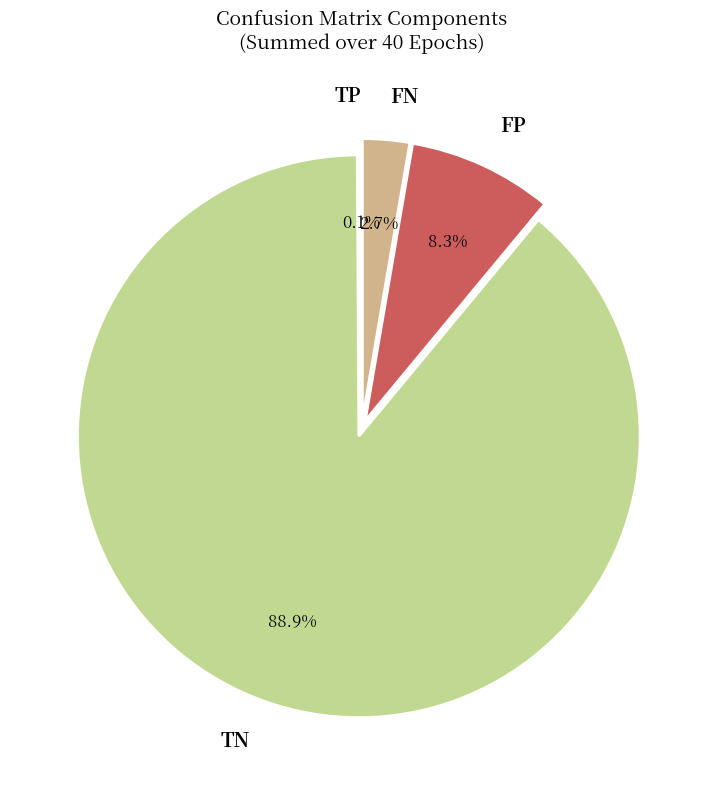

Which has a higher value, FN or FP?

FP